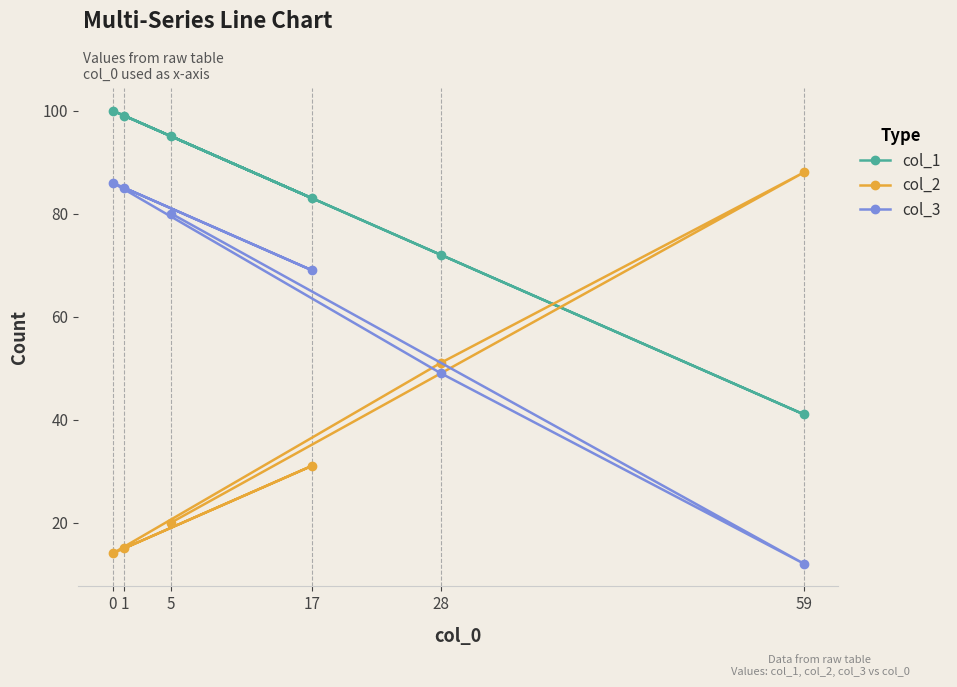

Count the number of categories in the chart.

6